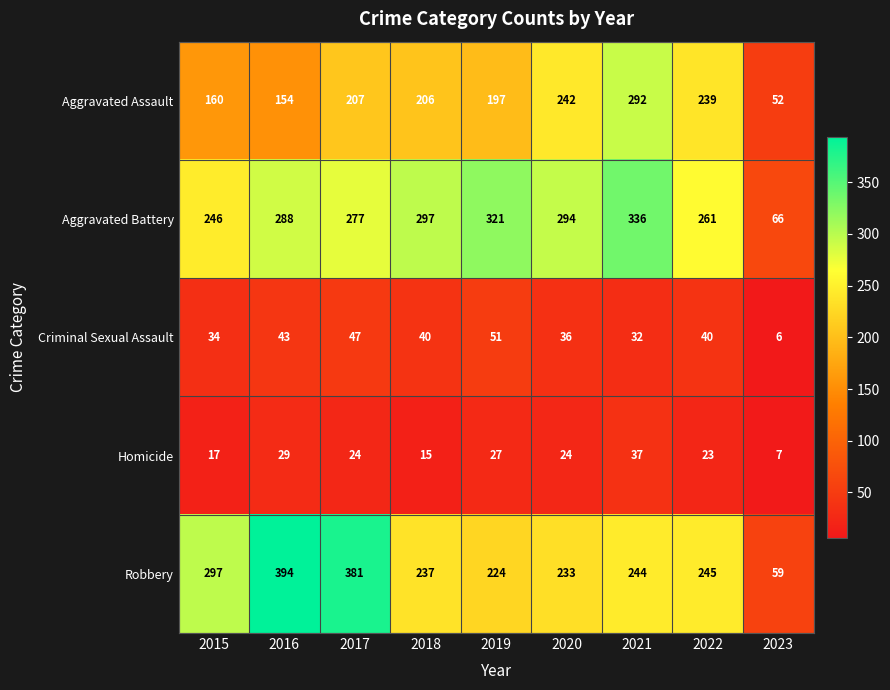

What is the difference between the maximum and minimum values in the Aggravated Assault series?

240